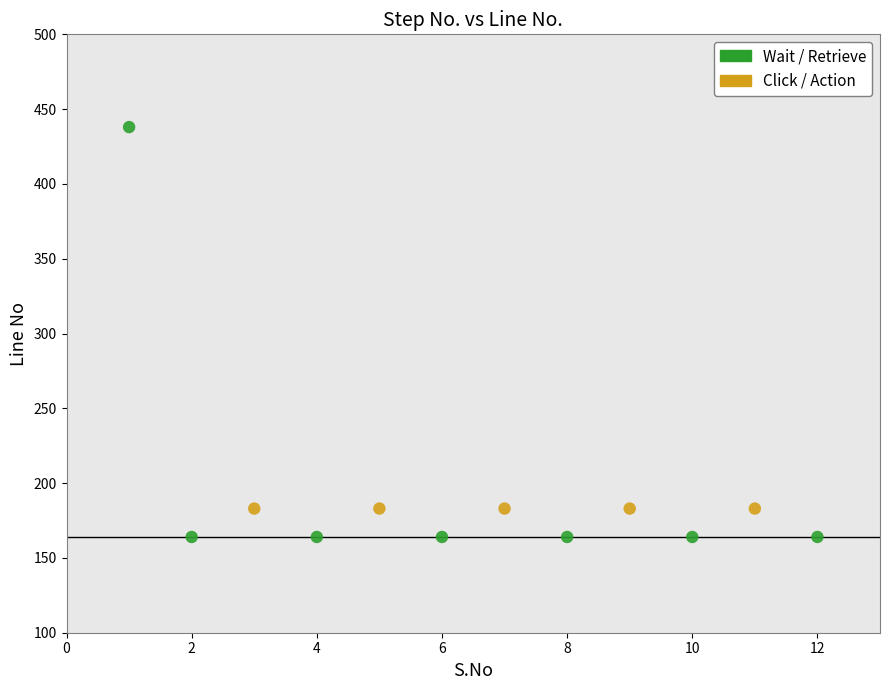

Which series reaches the minimum Y coordinate?

Wait / Retrieve